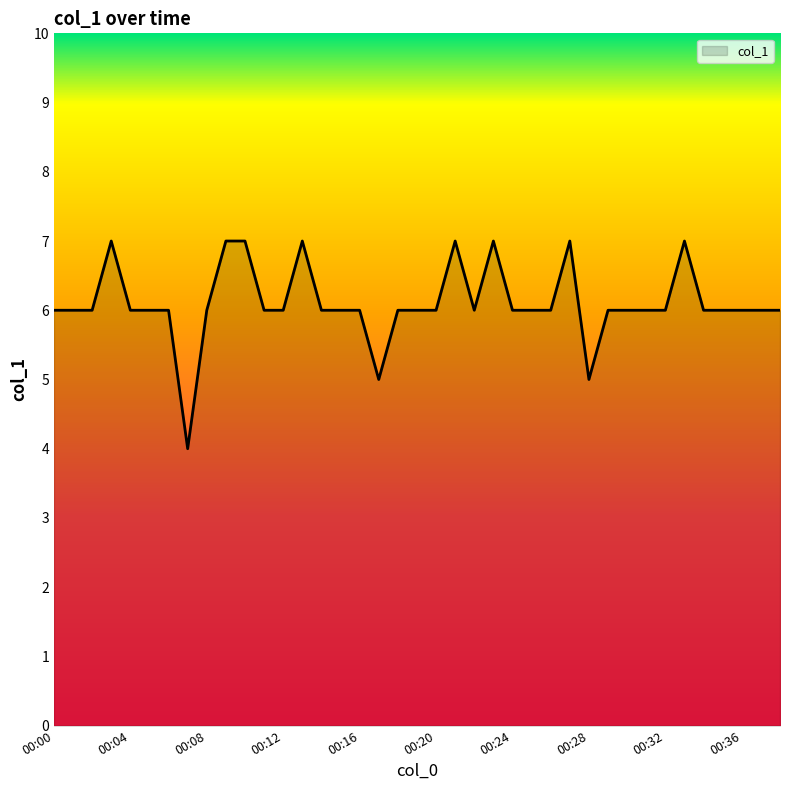

What is the difference between the maximum and minimum values?

3